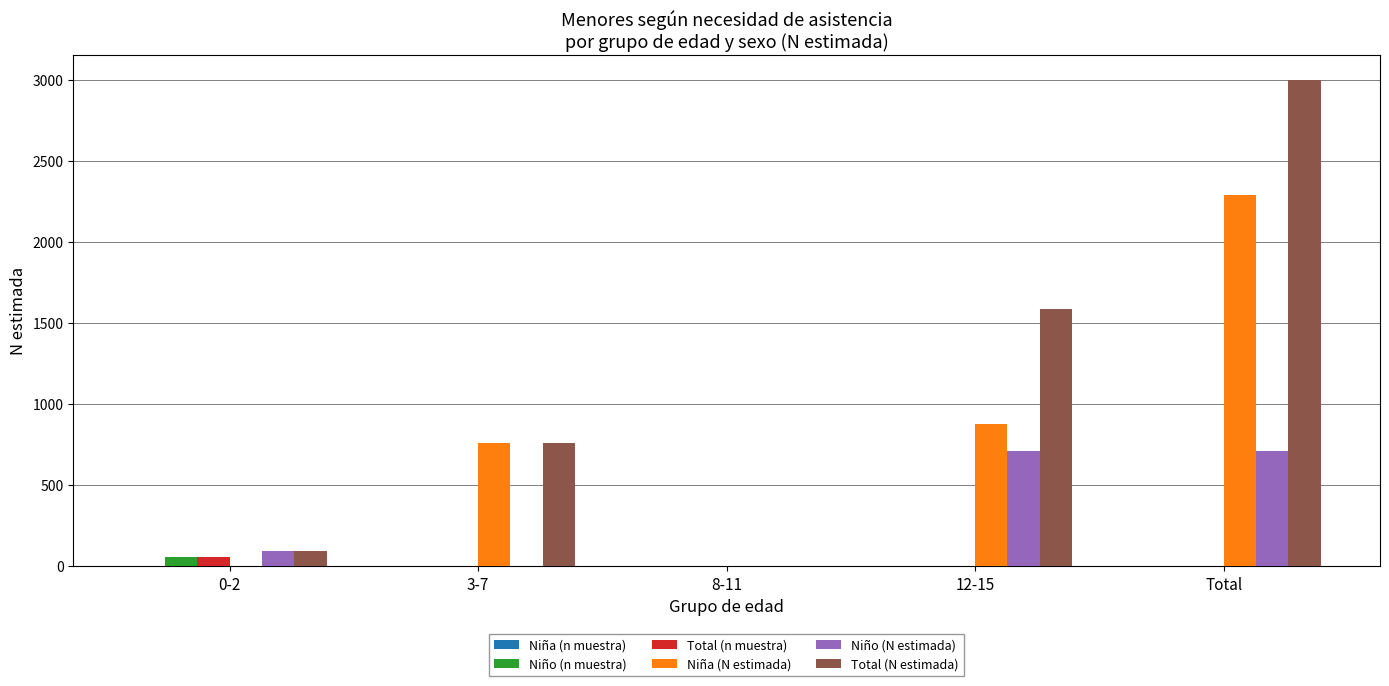

Which series changed the most between 3-7 and Total?

Total (N estimada)